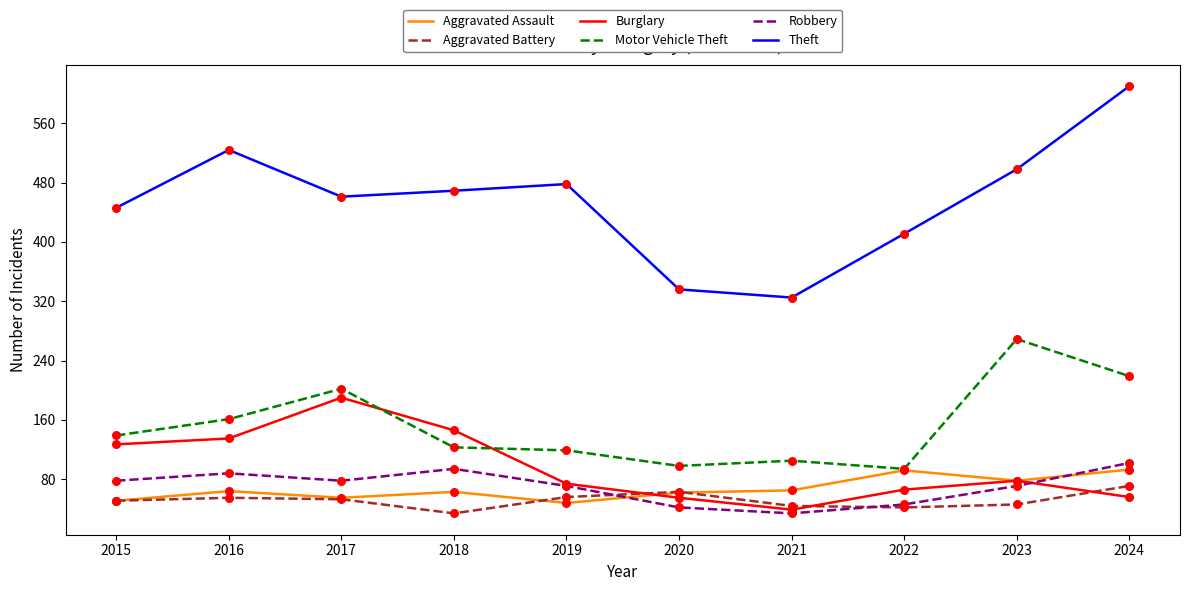

What are all the series names shown in the legend?

Aggravated Assault, Aggravated Battery, Burglary, Motor Vehicle Theft, Robbery, Theft